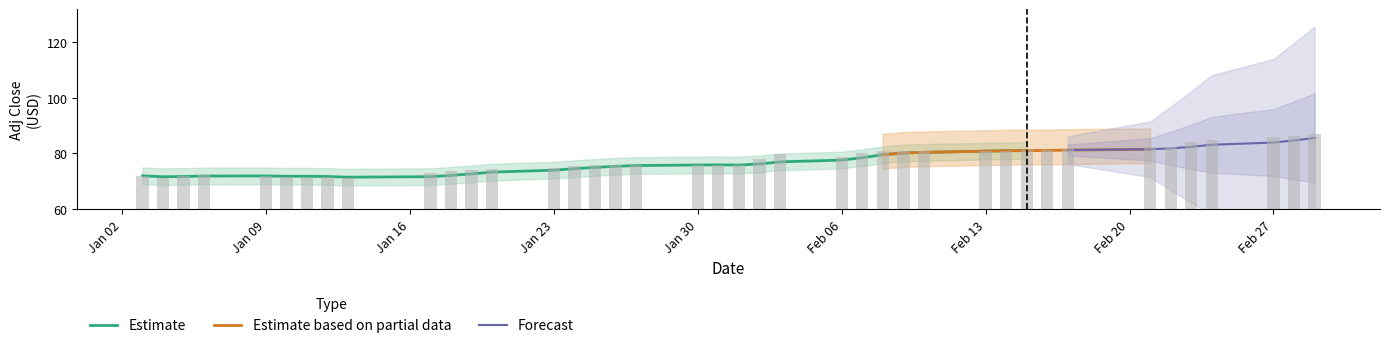

How many bars are there in total?

40